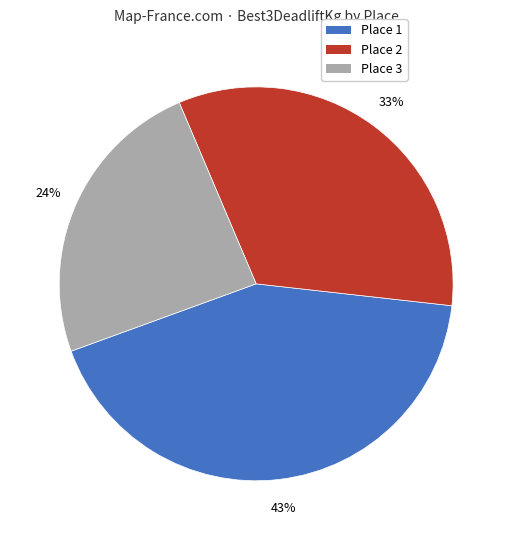

Rank the categories by value from highest to lowest.

Place 1, Place 2, Place 3